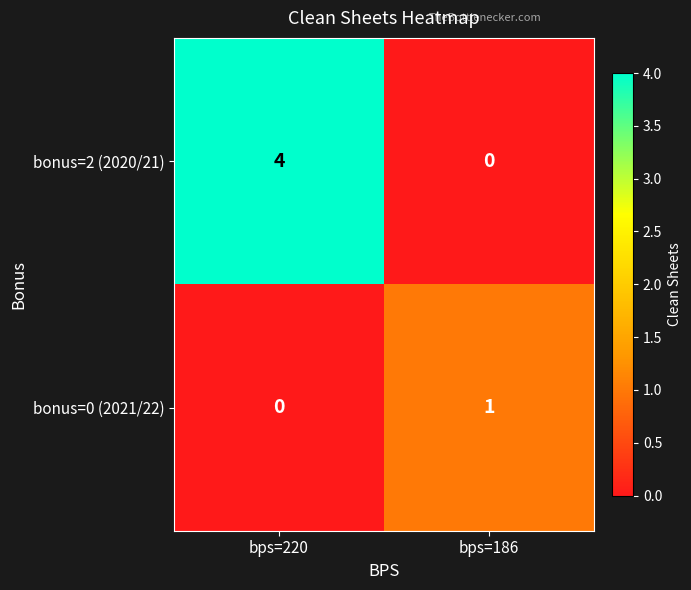

Reading left to right, what are all the values shown in this chart?

bonus=2 (2020/21): 4	0
bonus=0 (2021/22): 0	1